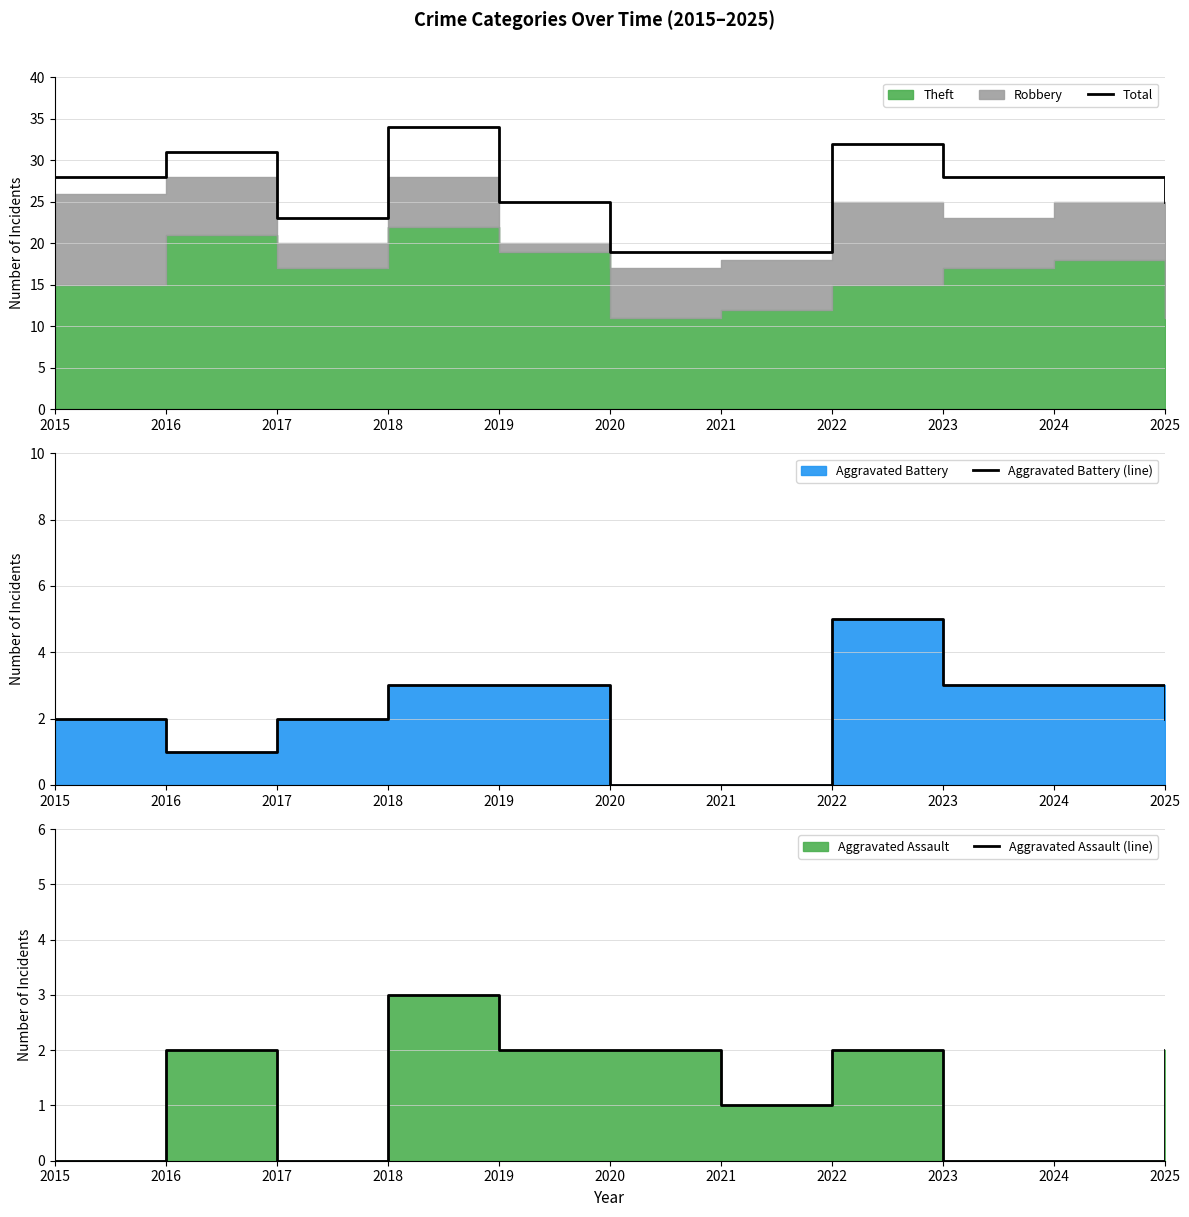

At which label does Total reach its peak?

2018